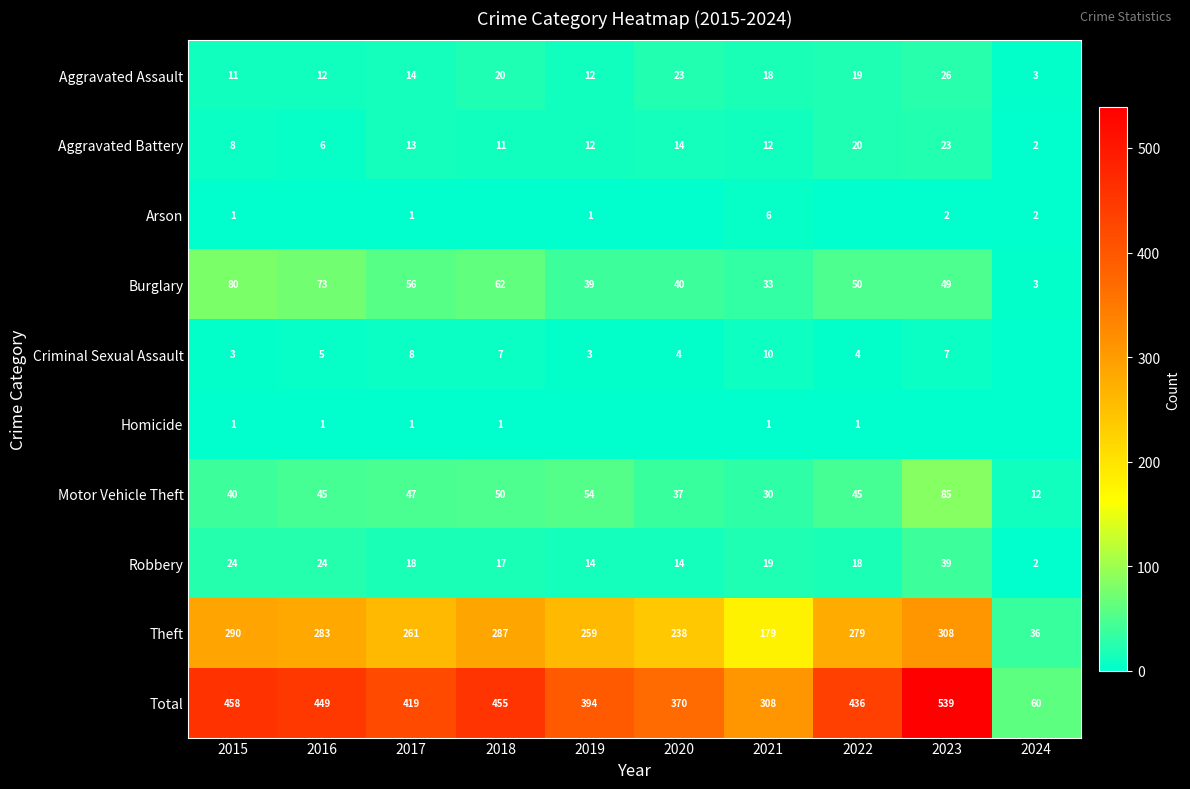

What is the sum of the Aggravated Battery values at 2020 and 2024?

16